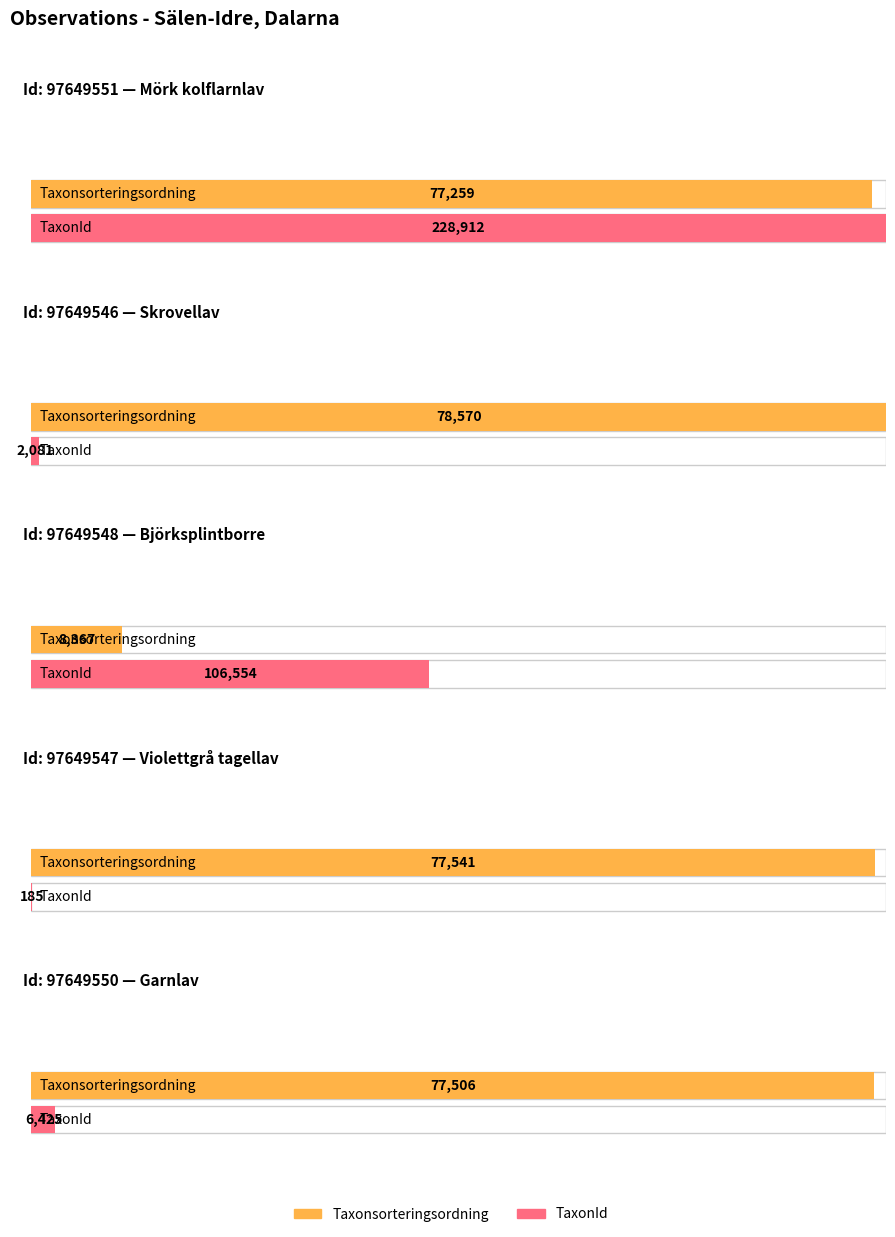

List the labels in order of Taxonsorteringsordning value, largest first.

97649546, 97649547, 97649550, 97649551, 97649548